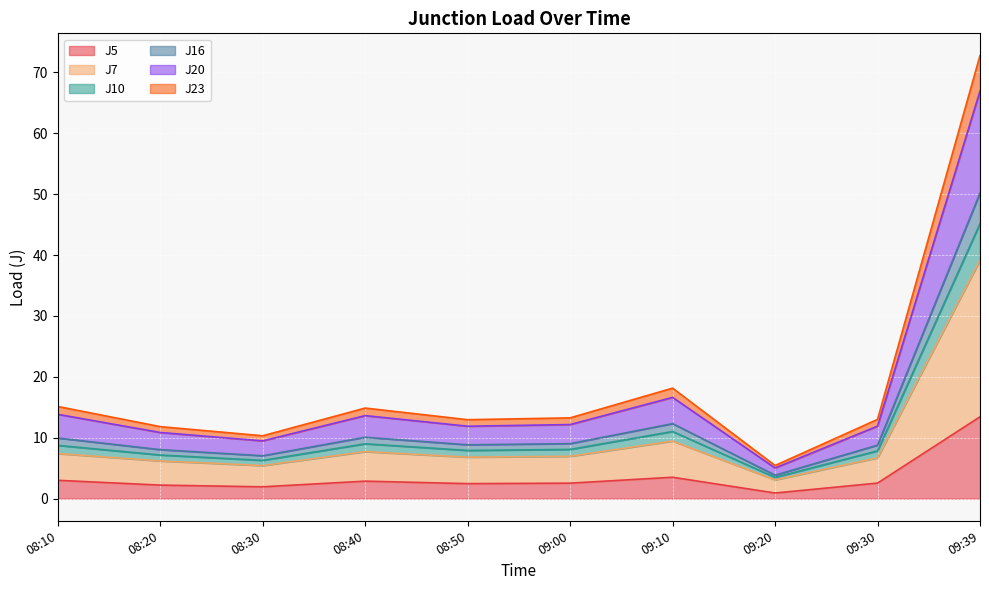

Is the value of J16 at 08:20 greater than the value of J10 at 09:39?

No